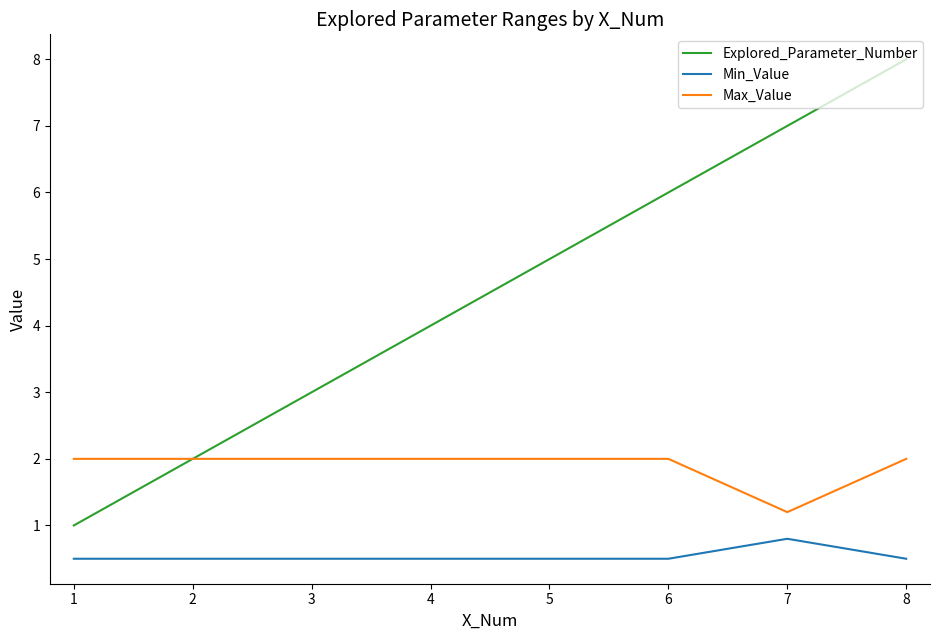

Is the value of Min_Value at 3 greater than the value of Max_Value at 5?

No